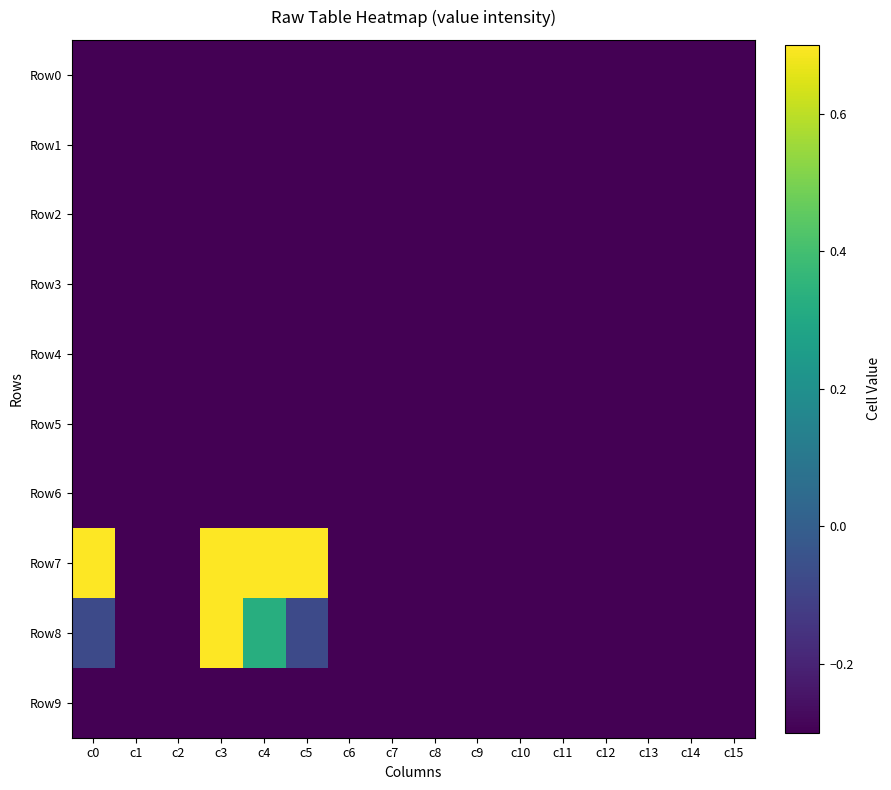

At which category does the chart reach its minimum across all series?

c3